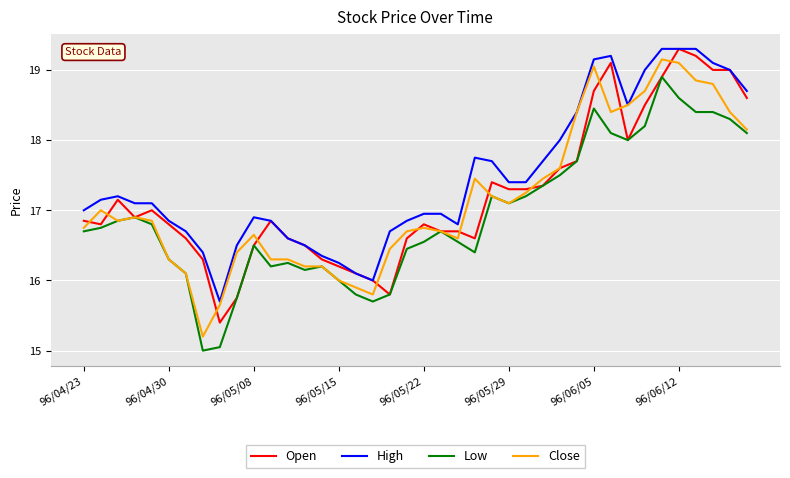

What is the sum of all Open values?

688.8